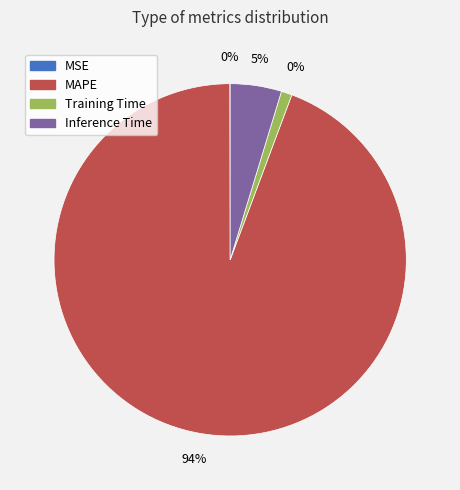

Does any single category account for the majority?

Yes